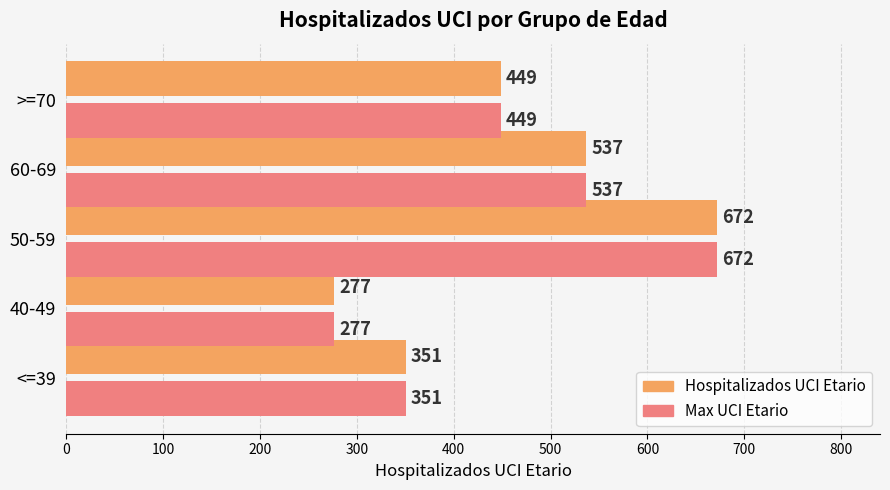

At which label is Hospitalizados UCI Etario closest to 474?

>=70